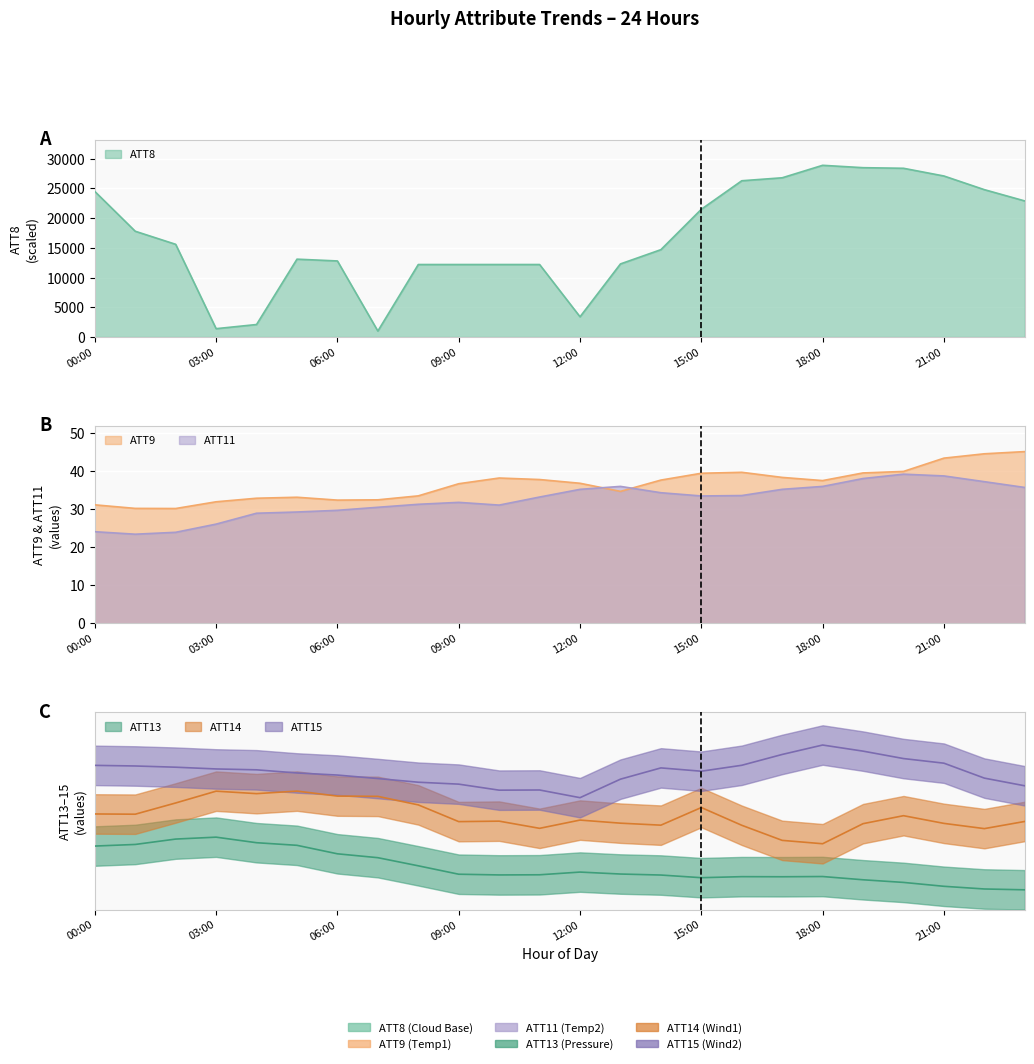

Is the value of ATT11 at 14 greater than the value of ATT9 at 19?

No